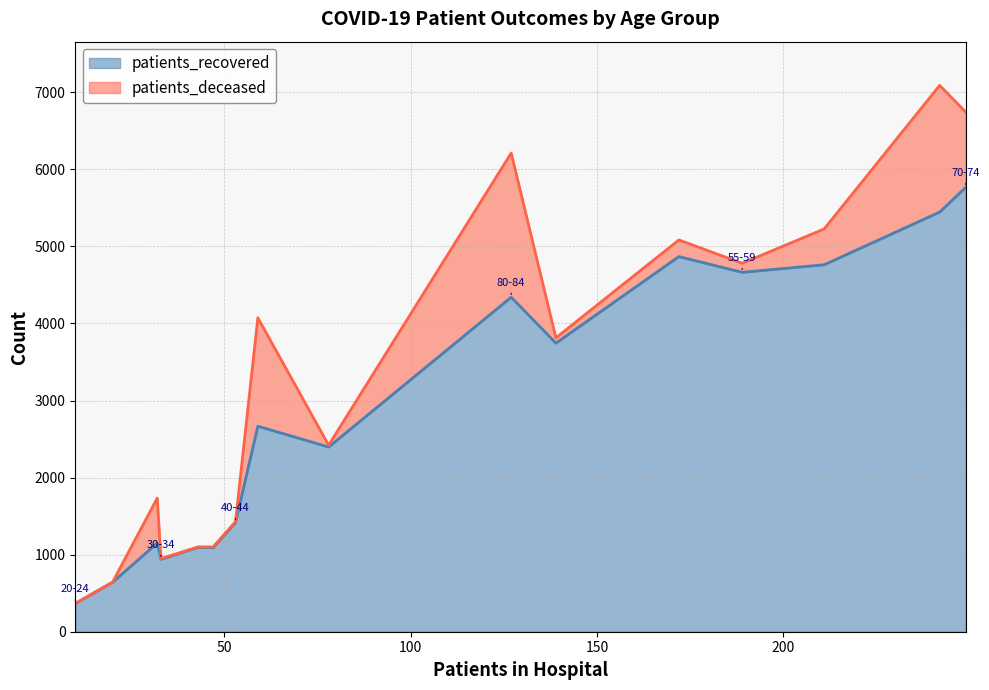

What is the maximum value shown in the chart?

5767